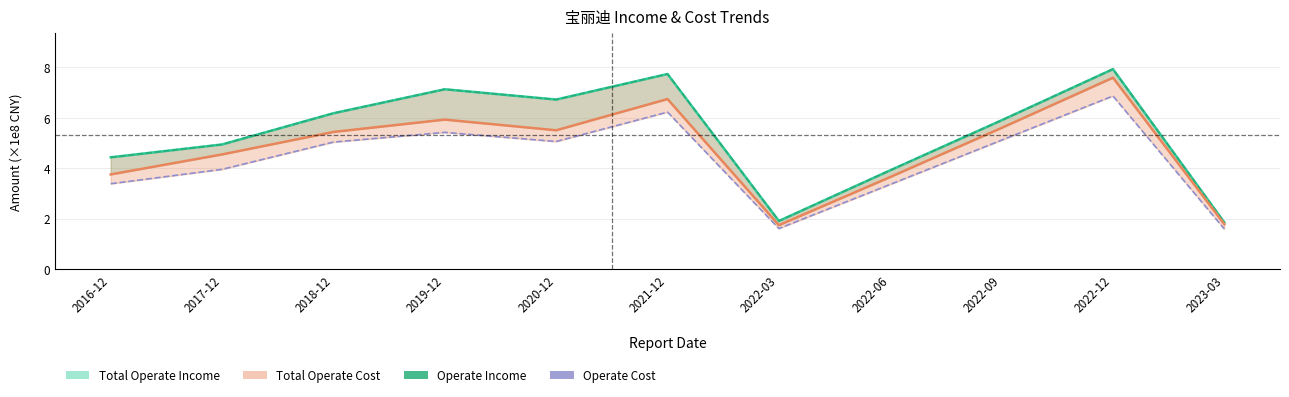

Count the number of categories in the chart.

11